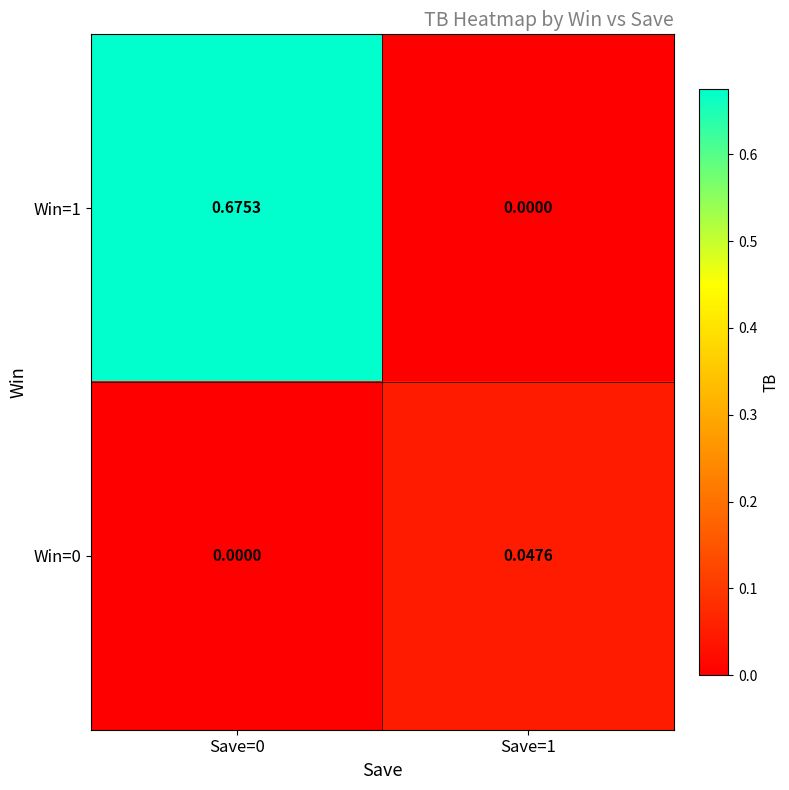

Which series changed the most between Save=0 and Save=1?

Win=1